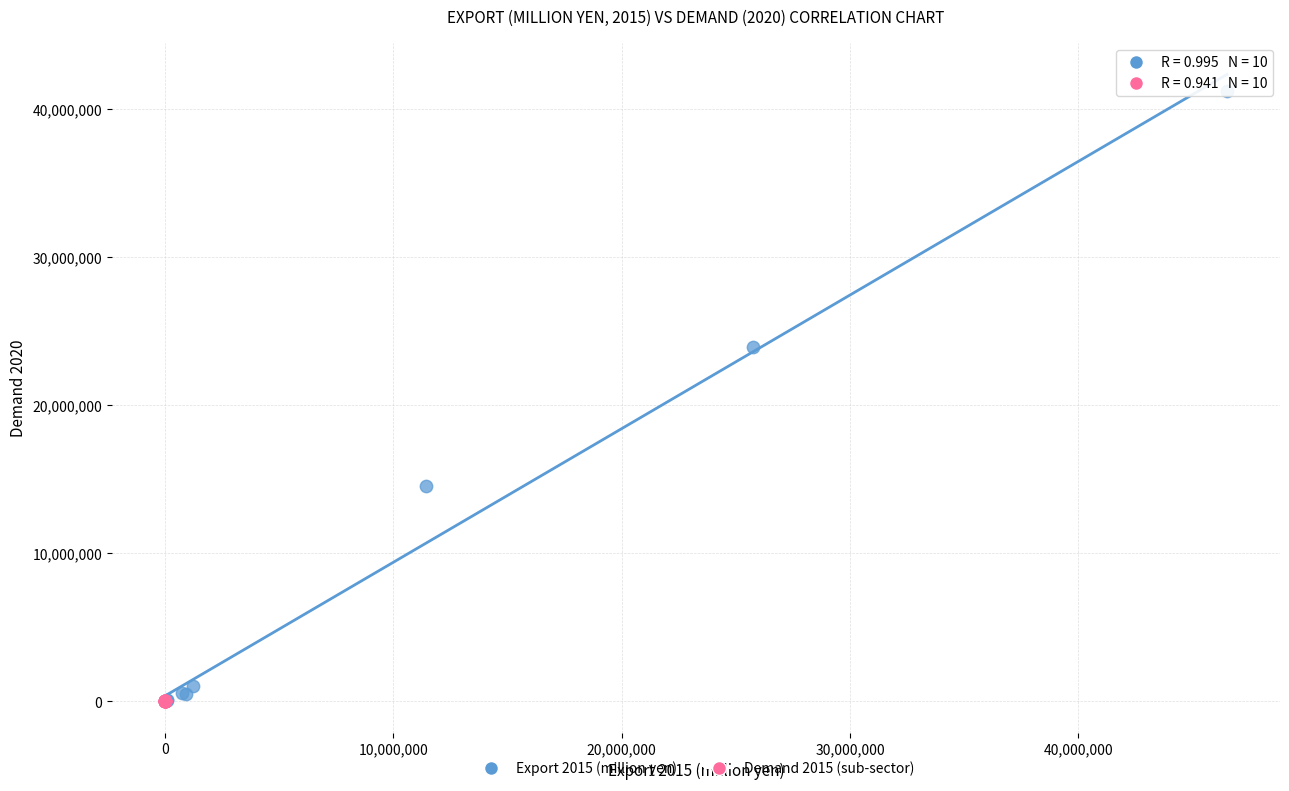

Which series reaches the maximum Y coordinate?

Export 2015 (million yen)